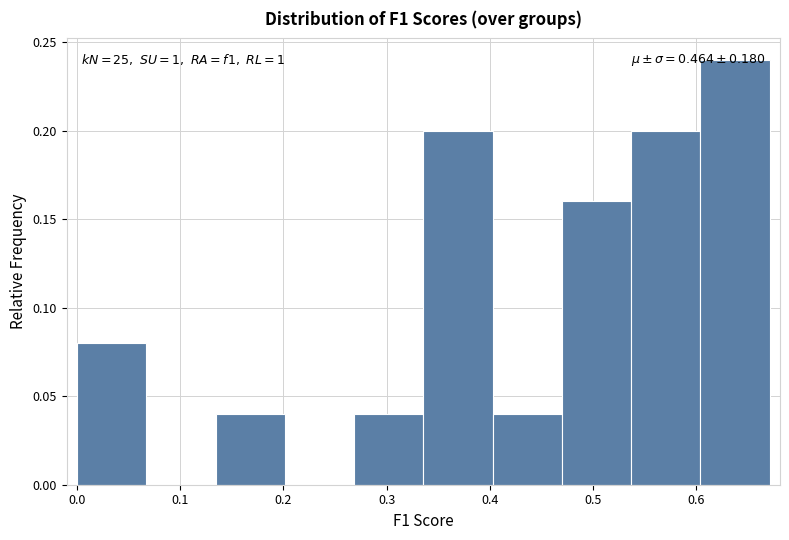

Over which range of the x-axis is the bar tallest?

0.60 to 0.67